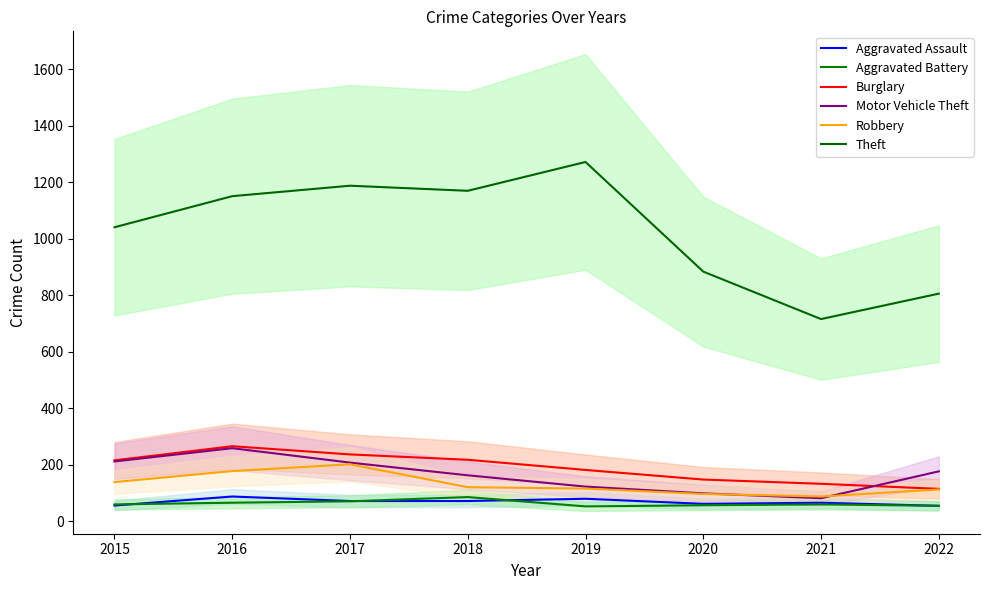

True or false: Robbery and Theft intersect in this chart.

False